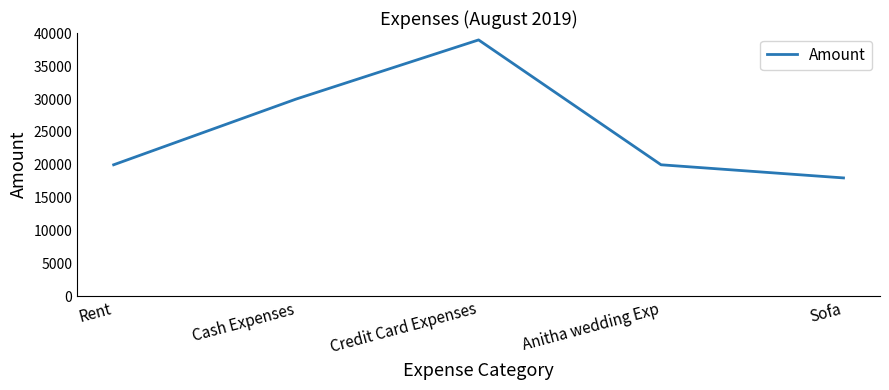

Which has a higher value, Sofa or Cash Expenses?

Cash Expenses